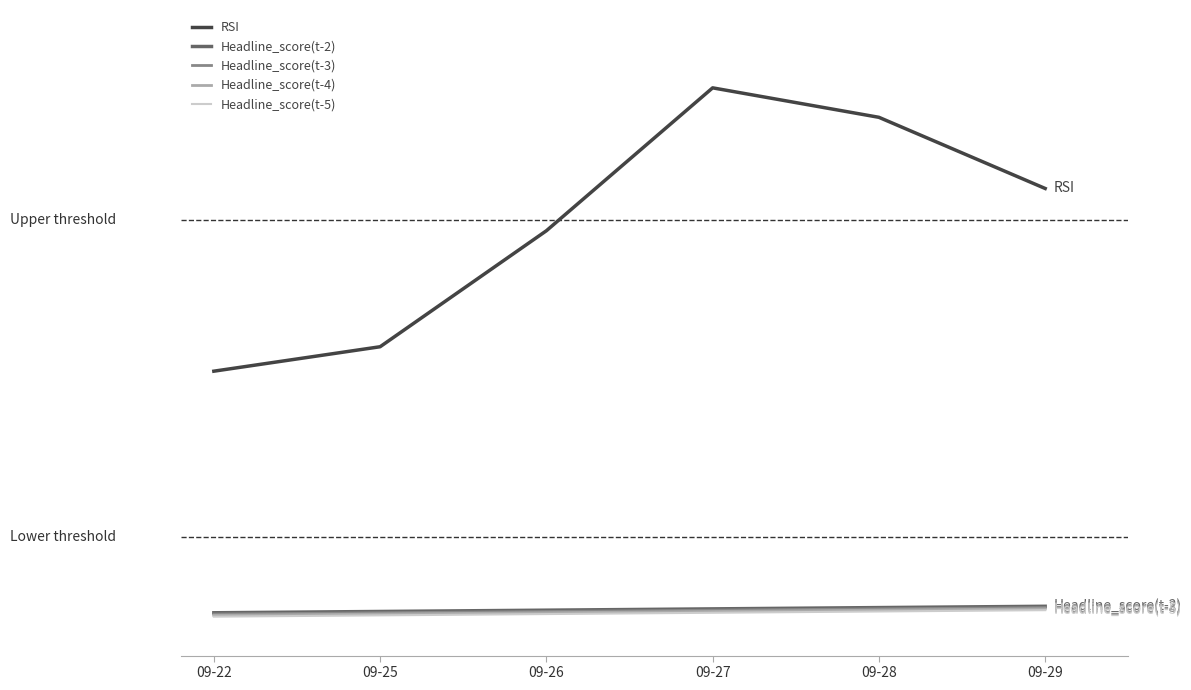

True or false: Headline_score(t-5) has a value of 0.8 at 09-29.

True